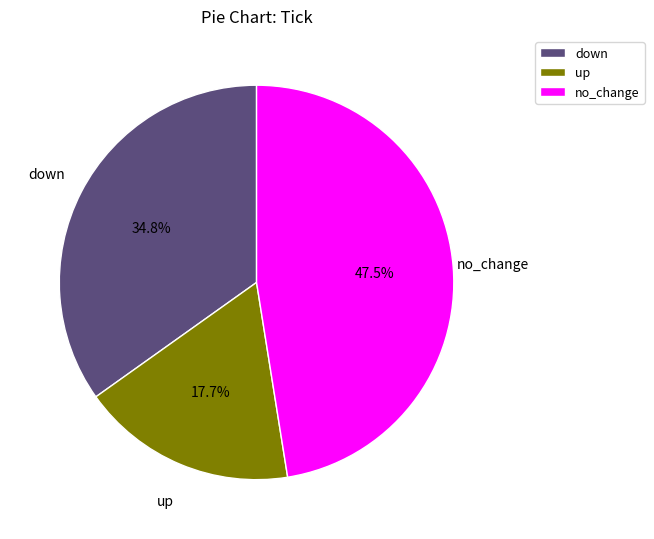

To the nearest percent, what is the average slice percentage?

33%